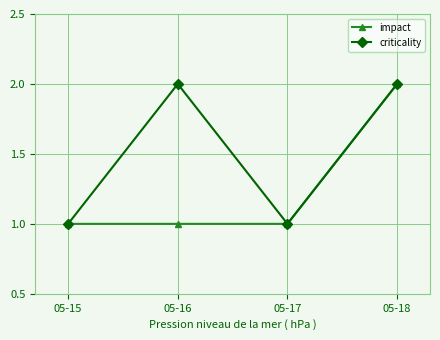

What is the approximate value of impact at 05-15?

1